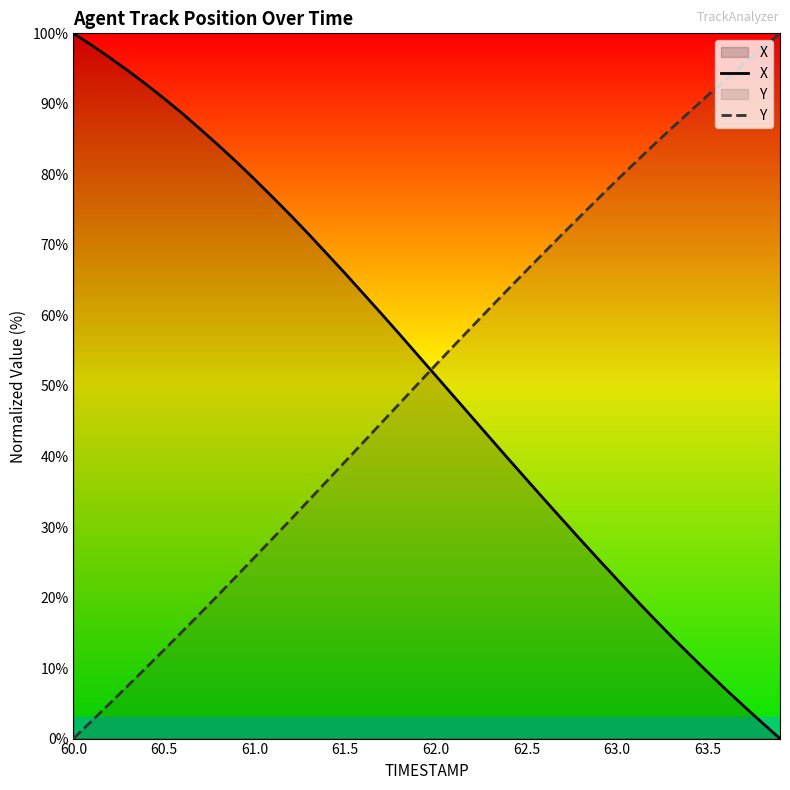

What are all the series names shown in the legend?

X, Y